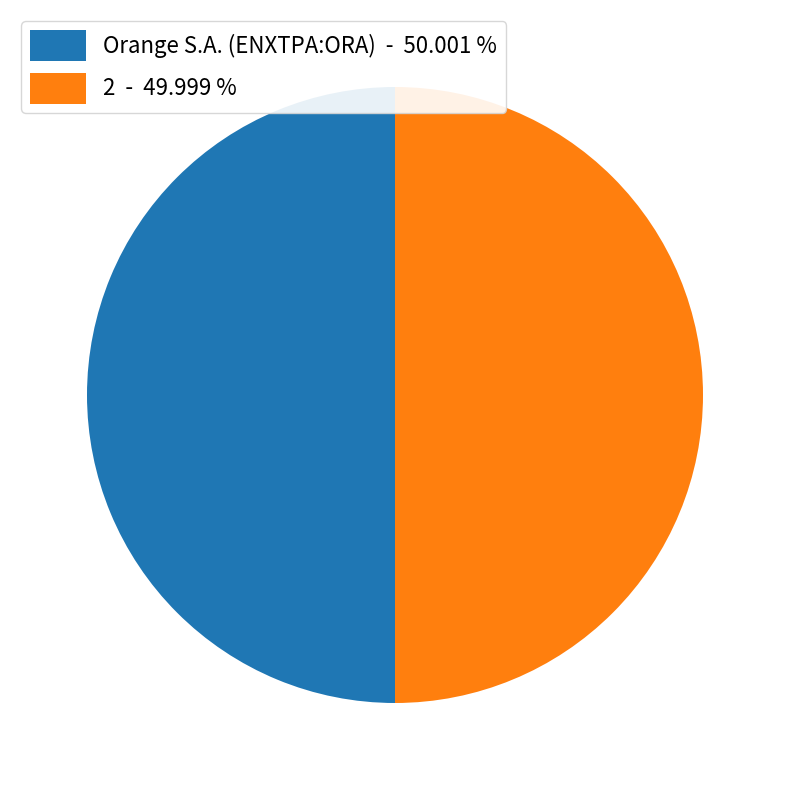

The Orange S.A. (ENXTPA:ORA) slice represents 40% of the pie. True or false?

False